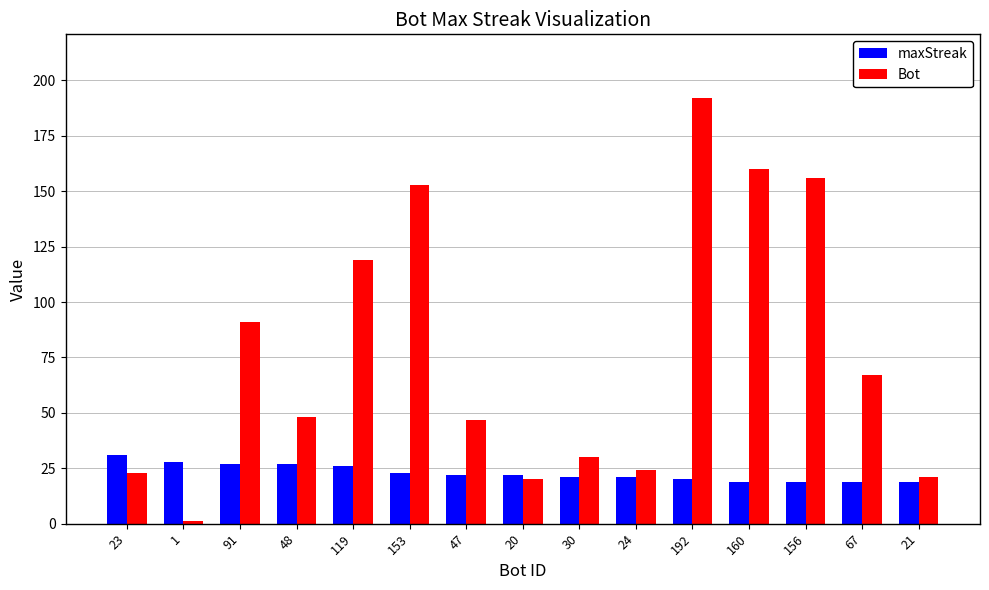

What is the difference between the maximum and minimum values in the maxStreak series?

12